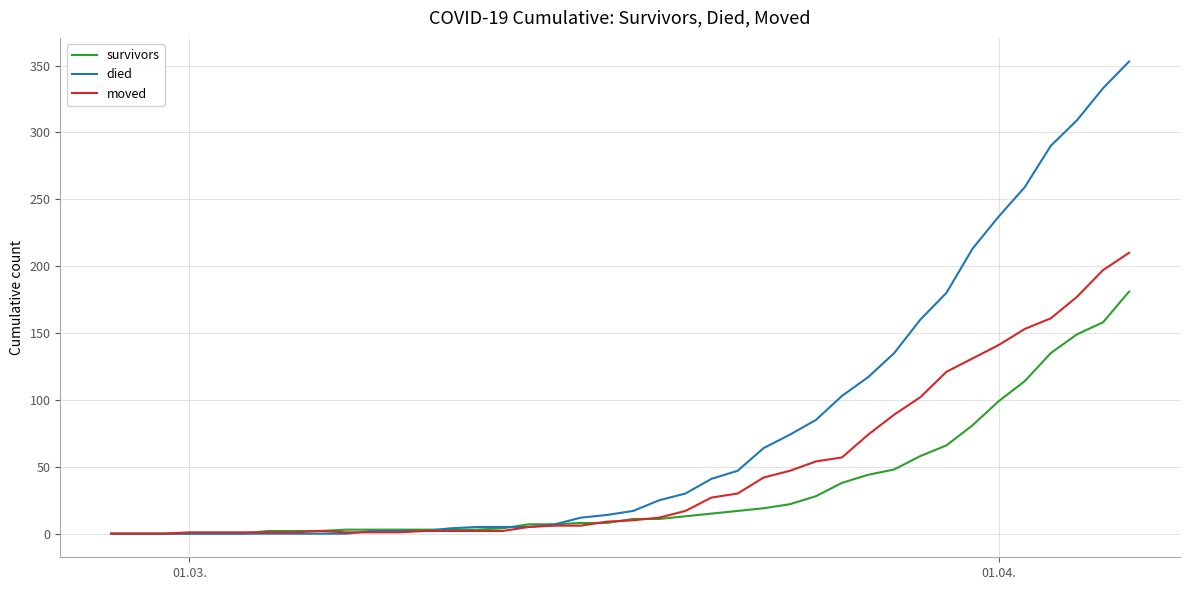

What is the maximum value for died?

353